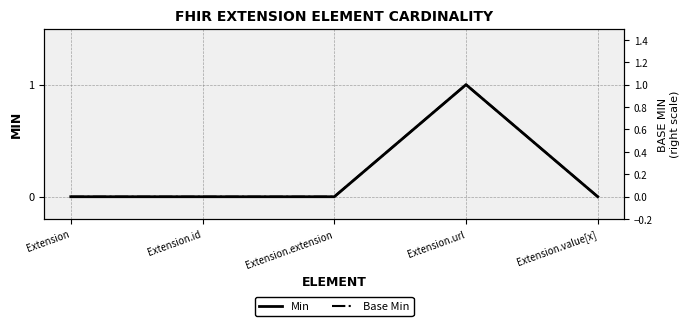

Where is the first local maximum for Base Min?

Extension.url